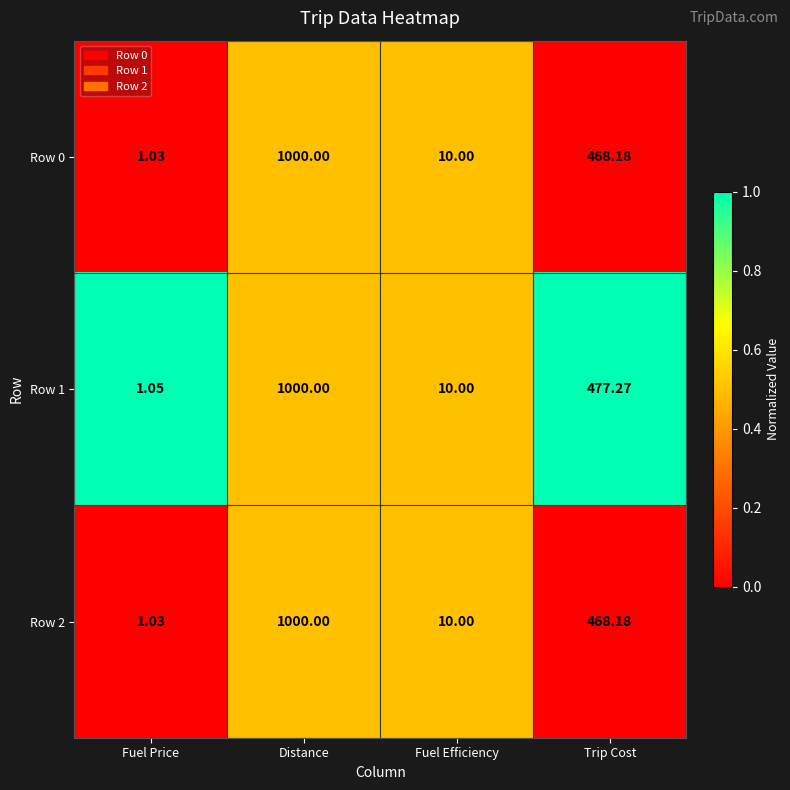

How many series are shown in this chart?

3